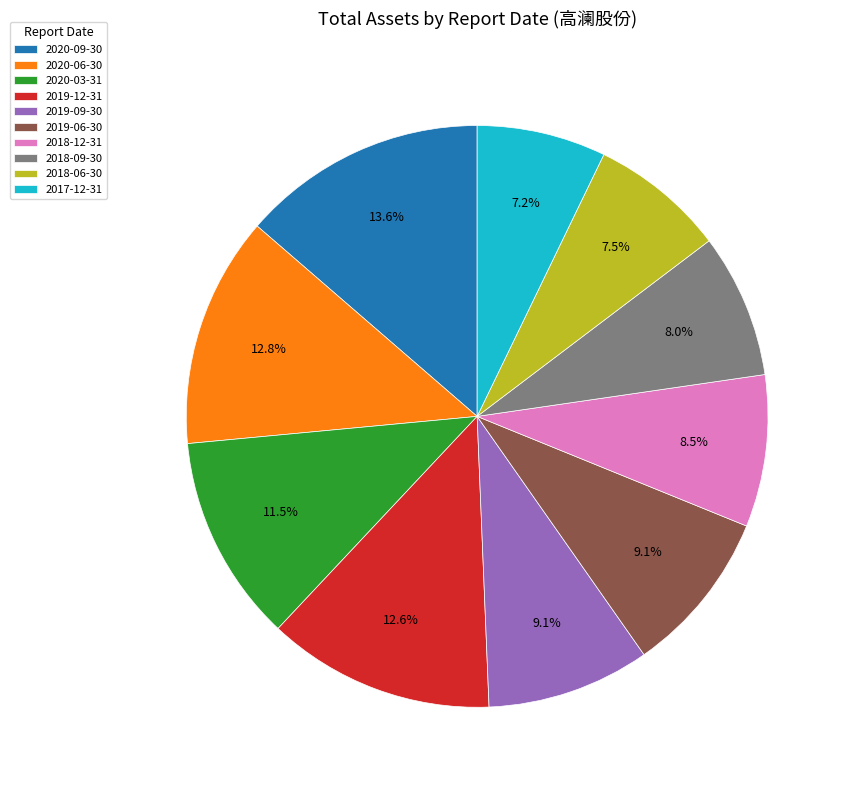

Is there a majority slice in this chart?

No